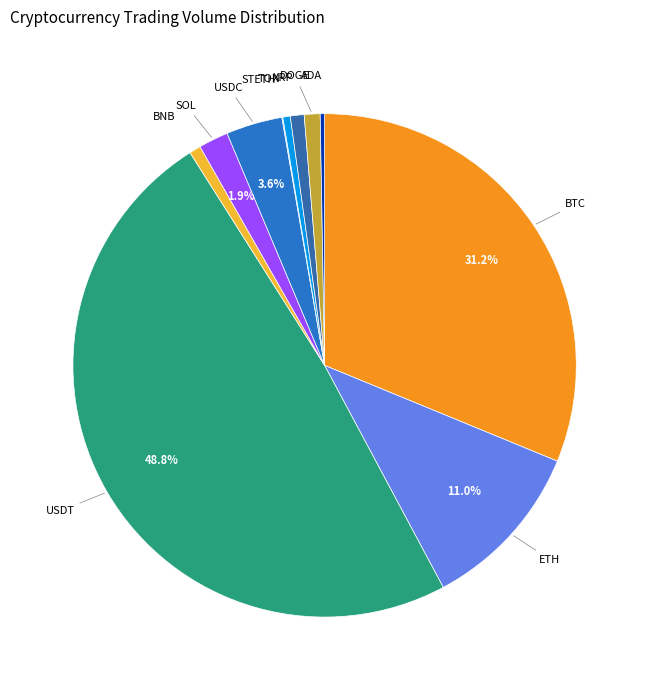

Is there any slice that represents more than half of the pie?

No